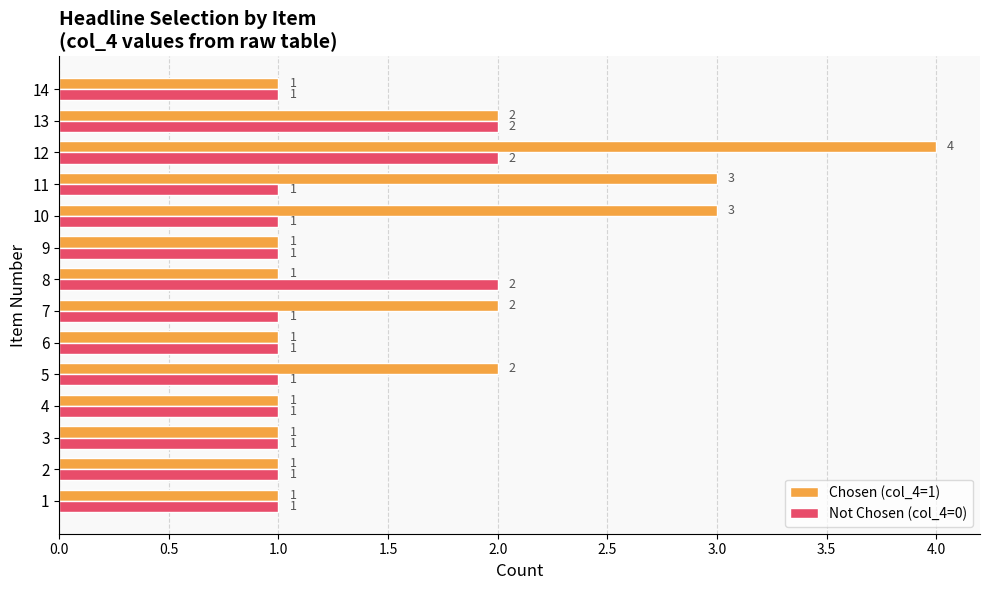

Which series has the largest range (max minus min)?

Chosen (col_4=1)